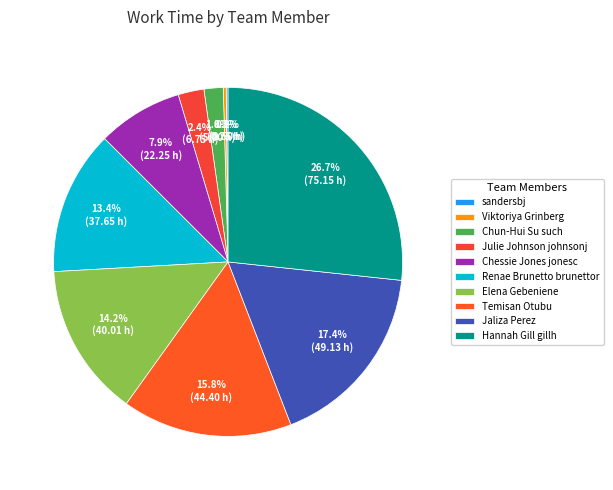

Does any single category account for the majority?

No